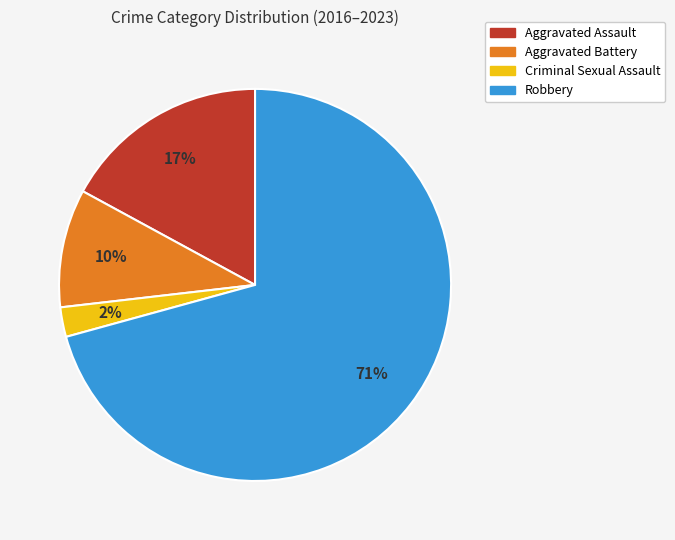

How many segments does this pie chart have?

4